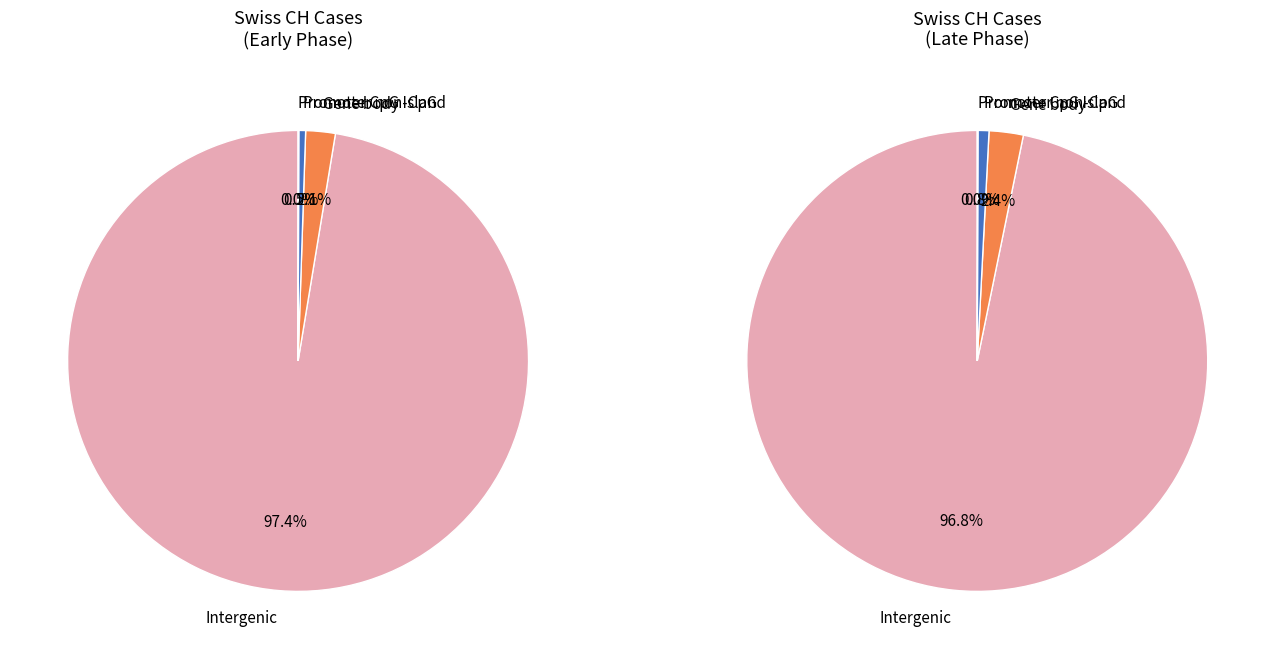

The 2020-02-28 slice represents 1% of the pie. True or false?

False